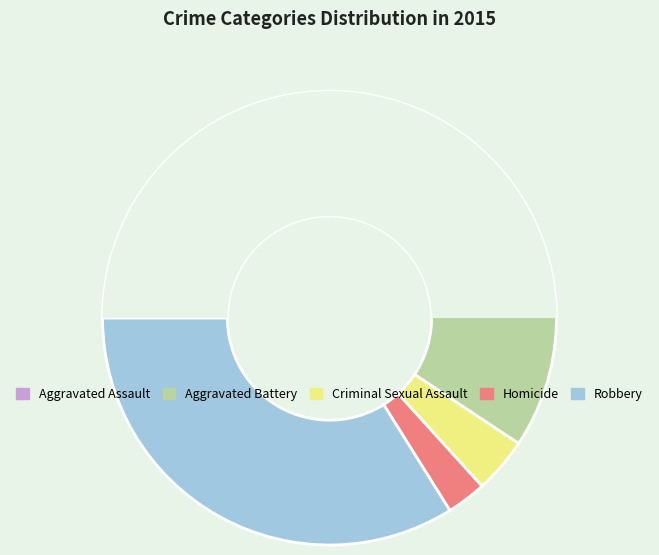

Is there any slice that represents more than half of the pie?

No